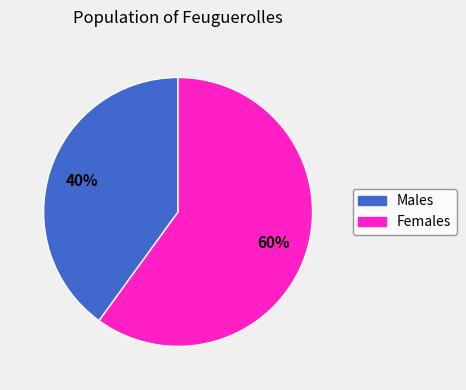

To the nearest percent, what is the average slice percentage?

50%